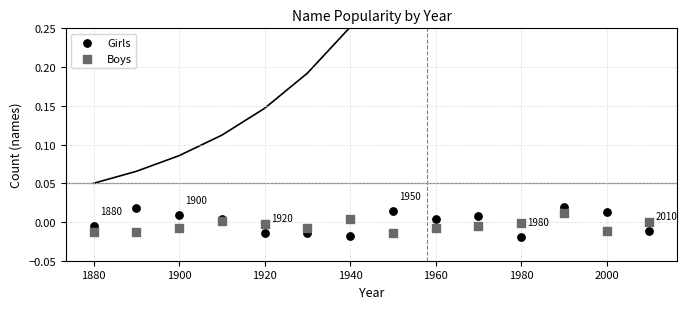

What are all the series names shown in the legend?

Girls, Boys